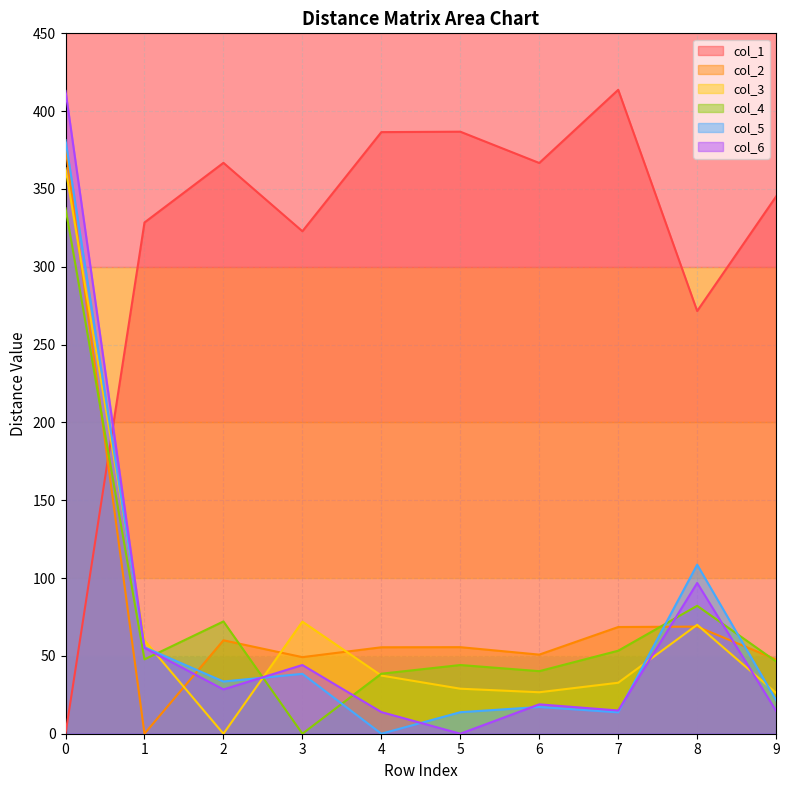

What is the value of the col_1 point at the 4th from the left?

322.8